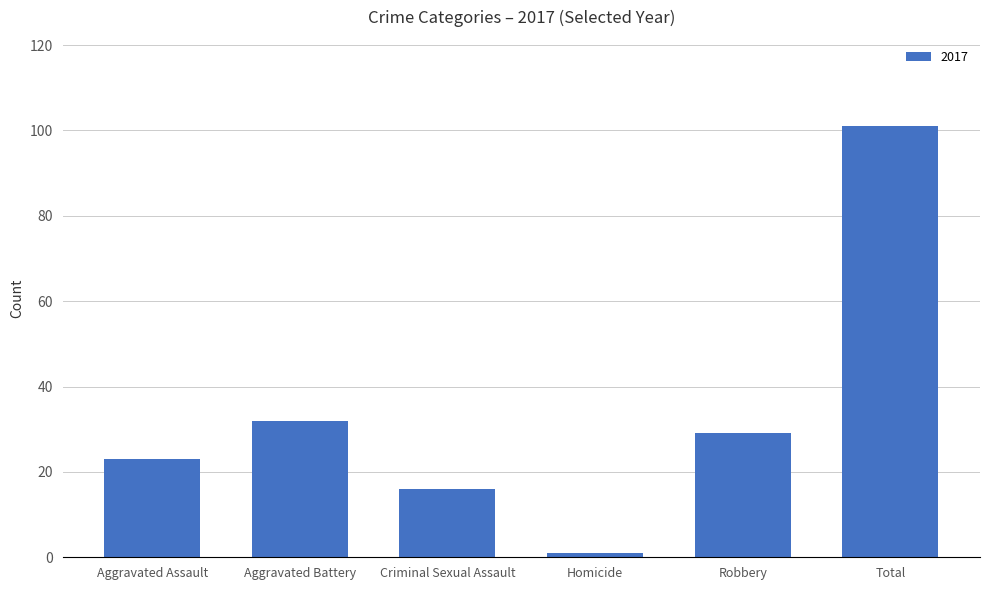

How many bars are there in total?

6